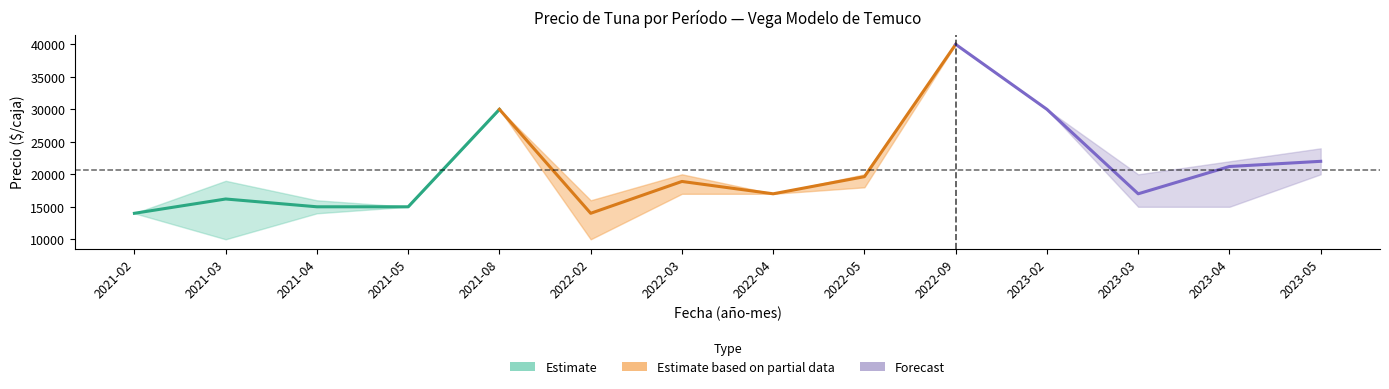

Where is Precio minimo nearest to the value 25000?

2021-08